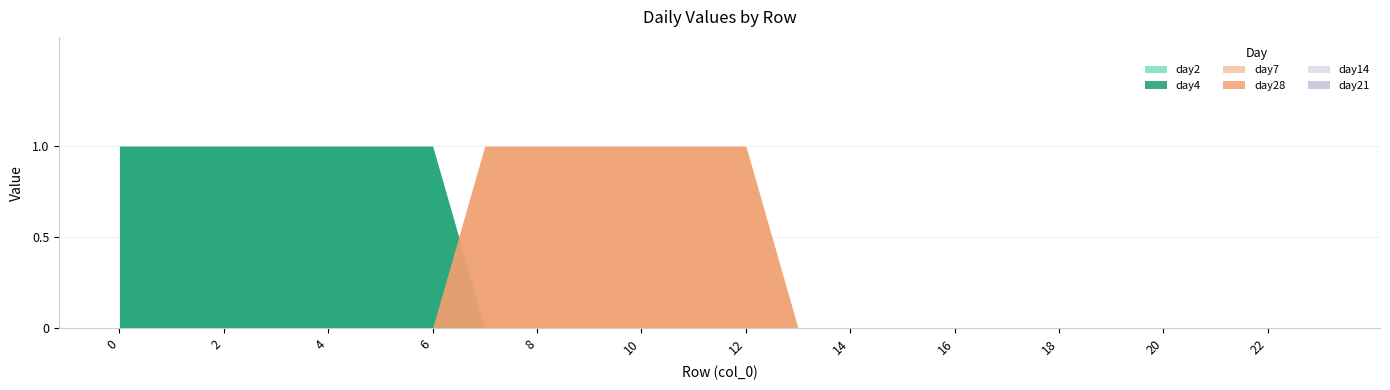

True or false: day7 and day21 intersect in this chart.

False